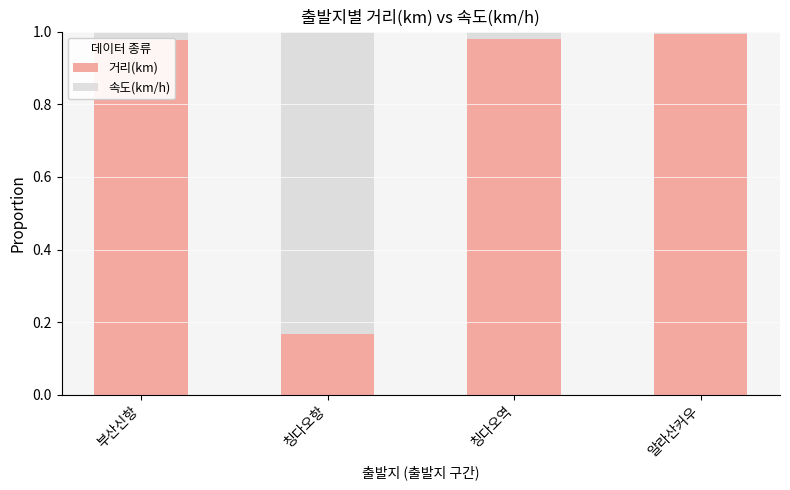

What is the sum of all 거리(km) values?

3.1